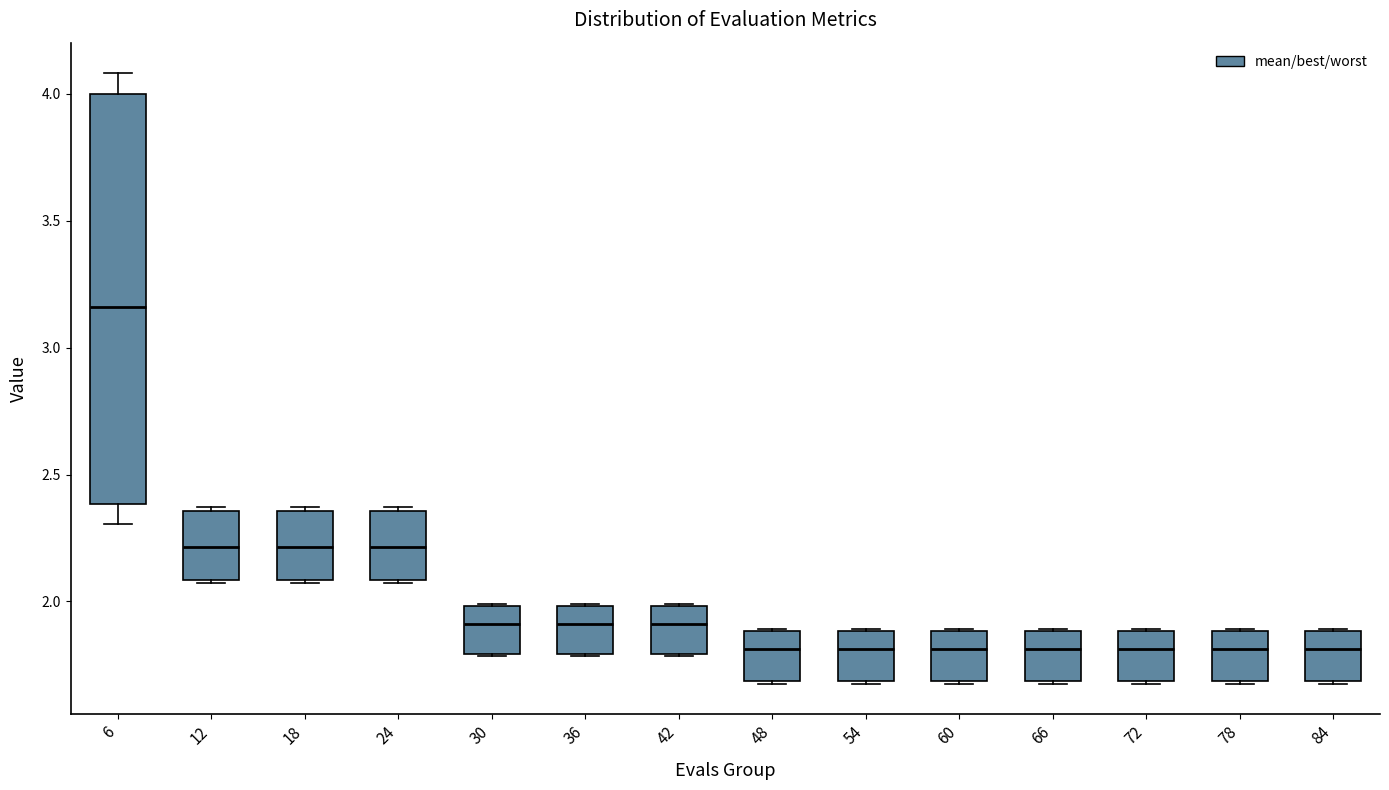

Which box's median line is the highest?

6